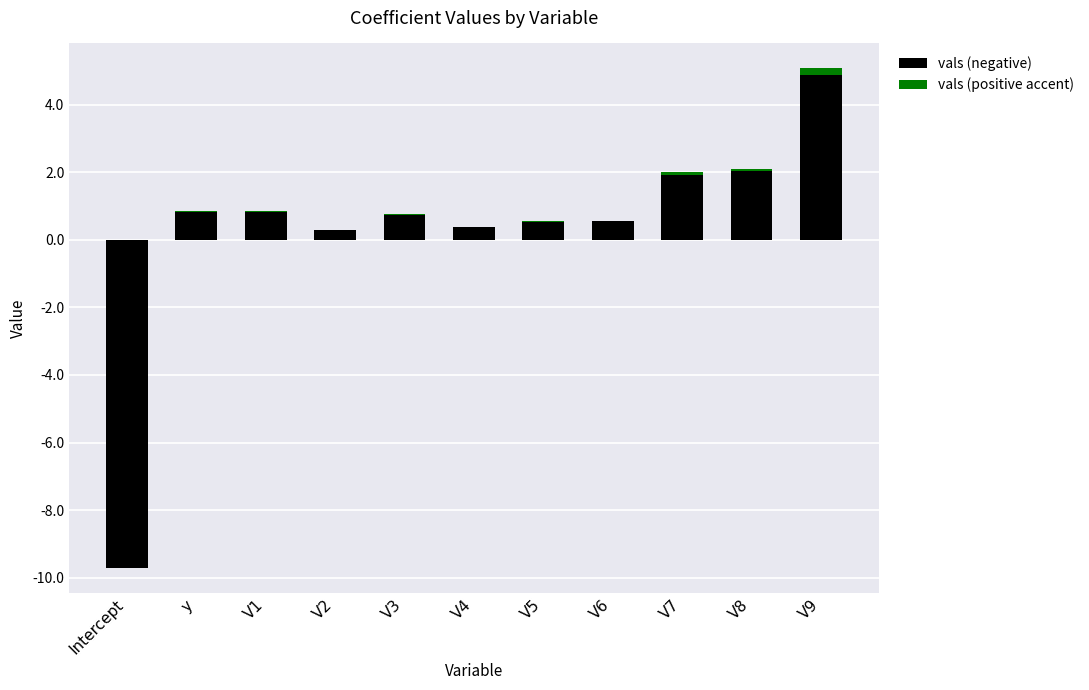

Rank the categories by value from highest to lowest.

V9, V8, V7, V1, y, V3, V6, V5, V4, V2, Intercept